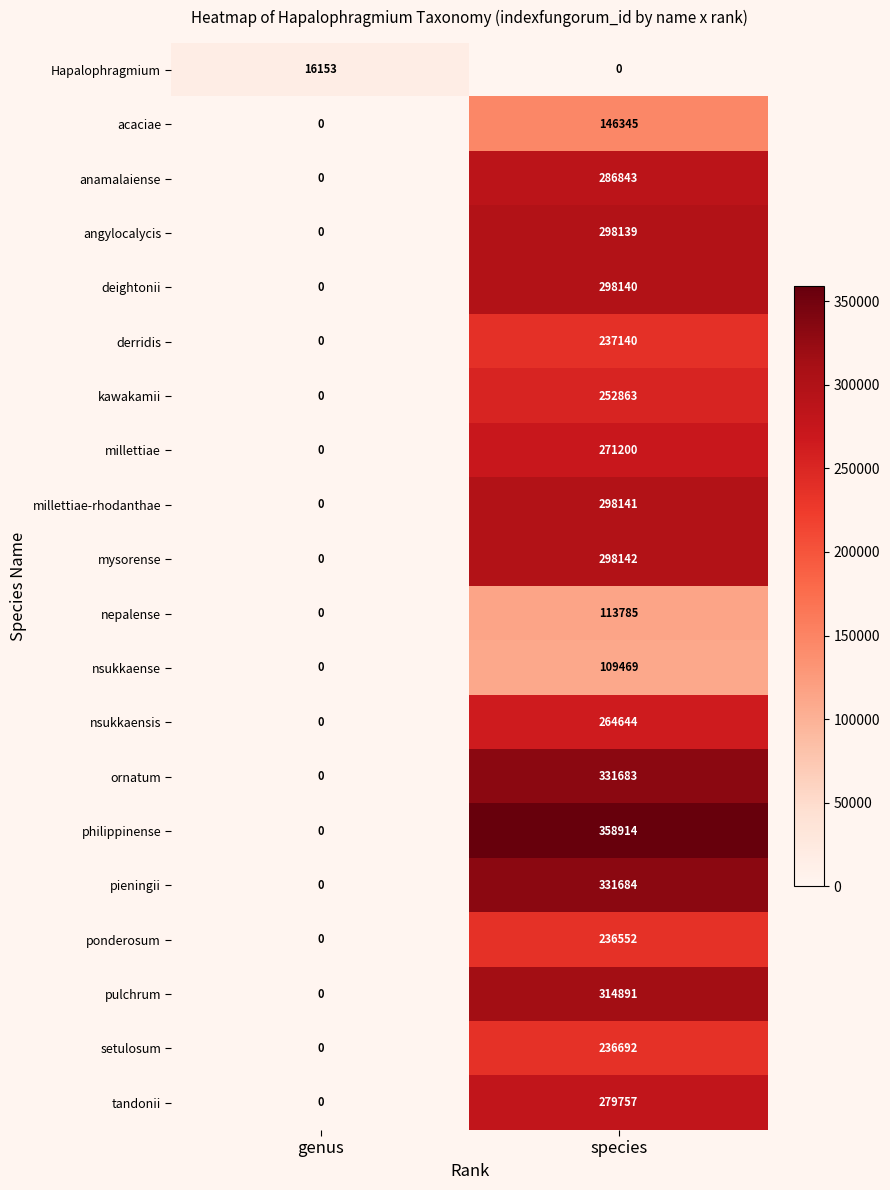

How many distinct data groups are displayed?

20